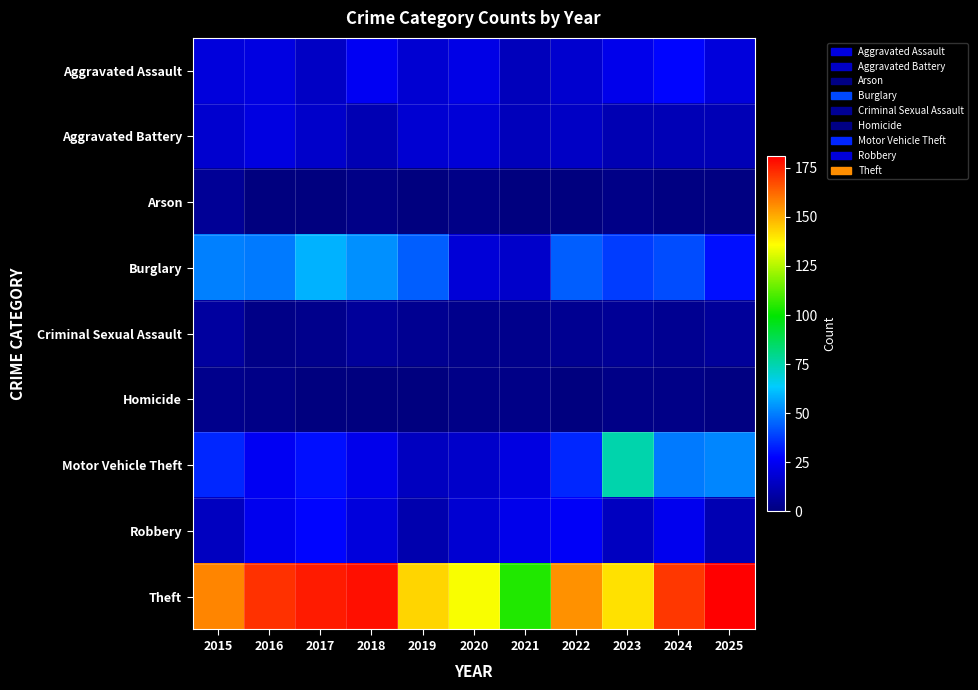

At which category is the sum across all series the highest?

2024